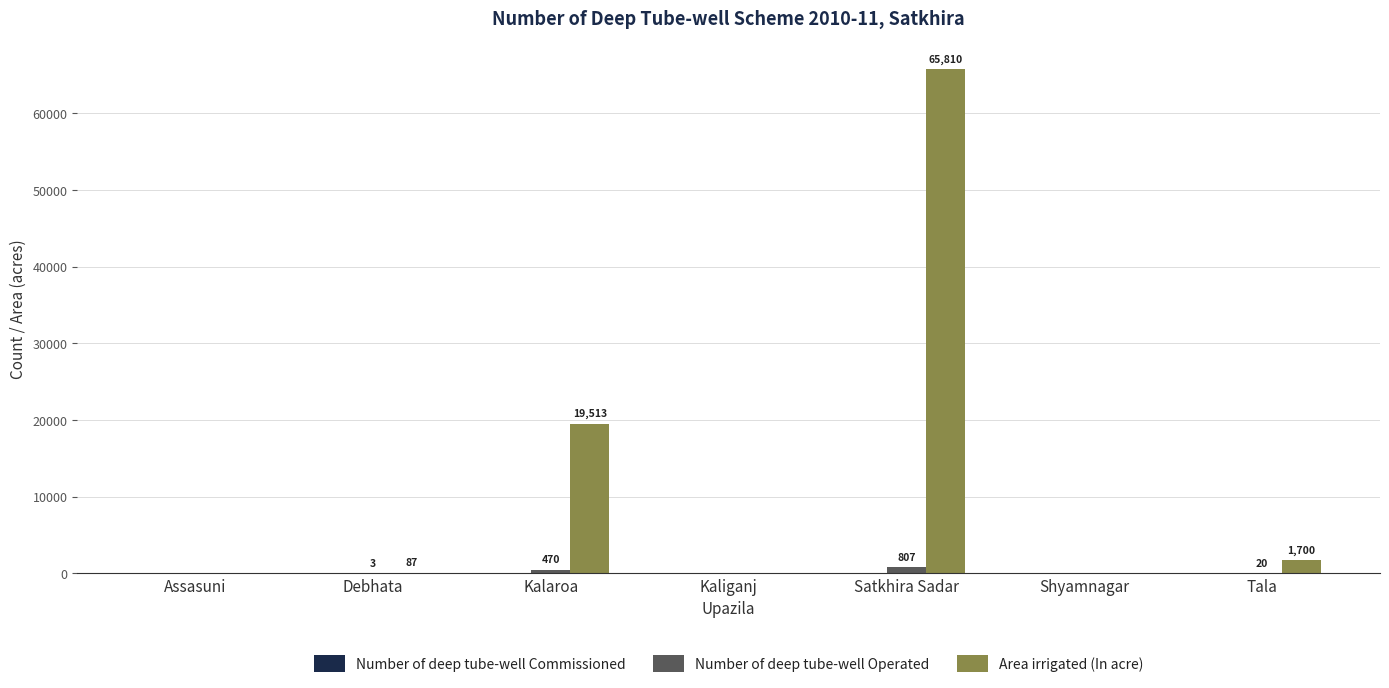

What is the maximum value shown in the chart?

65810